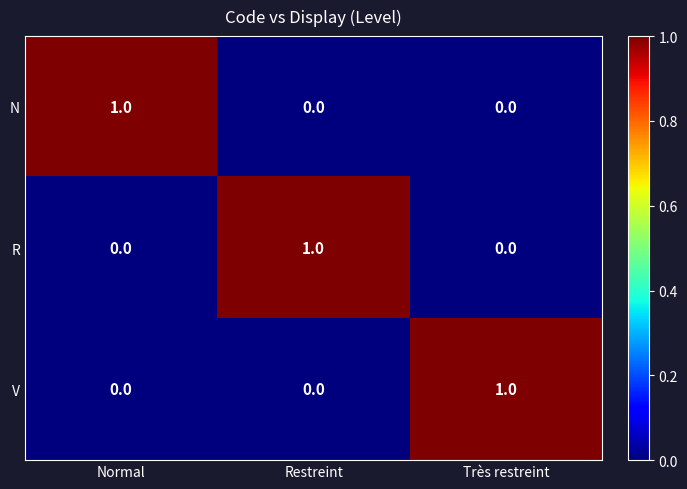

How many distinct data groups are displayed?

3